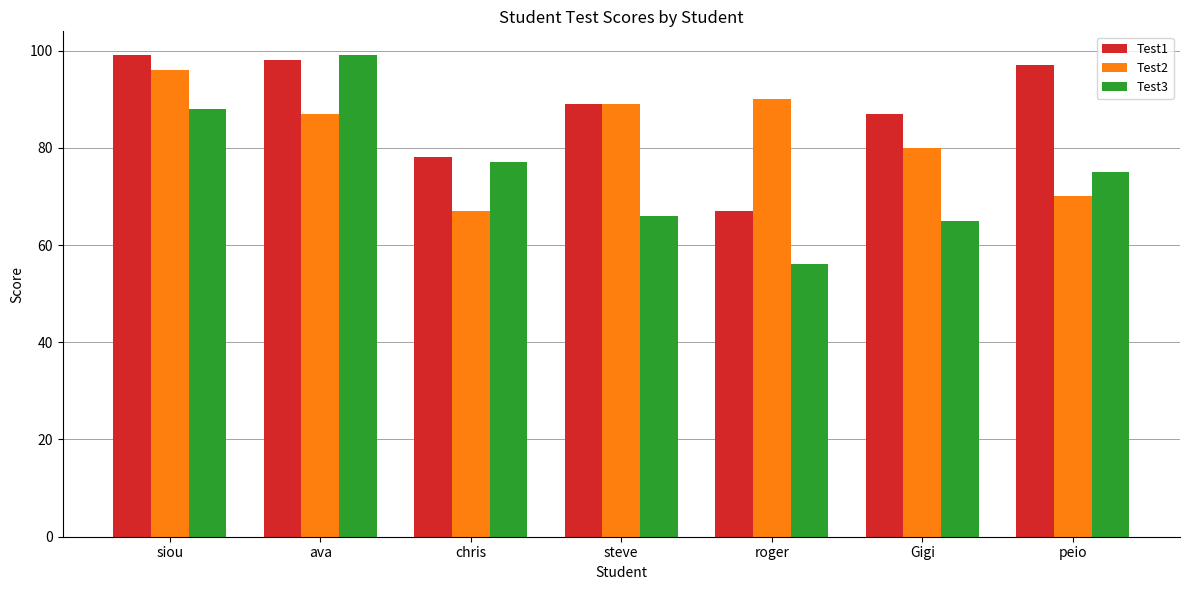

What are all the series names shown in the legend?

Test1, Test2, Test3